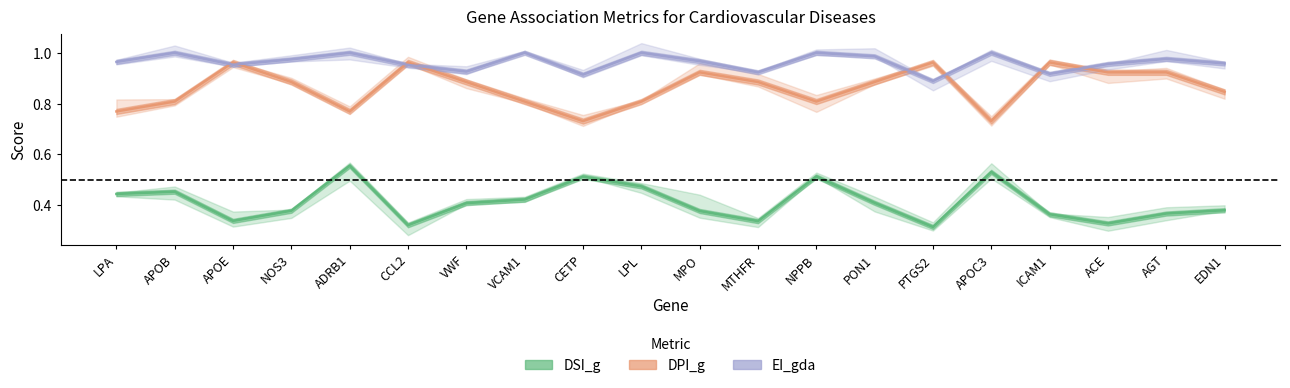

The value of EI_gda at LPA is 1.0. True or false?

True